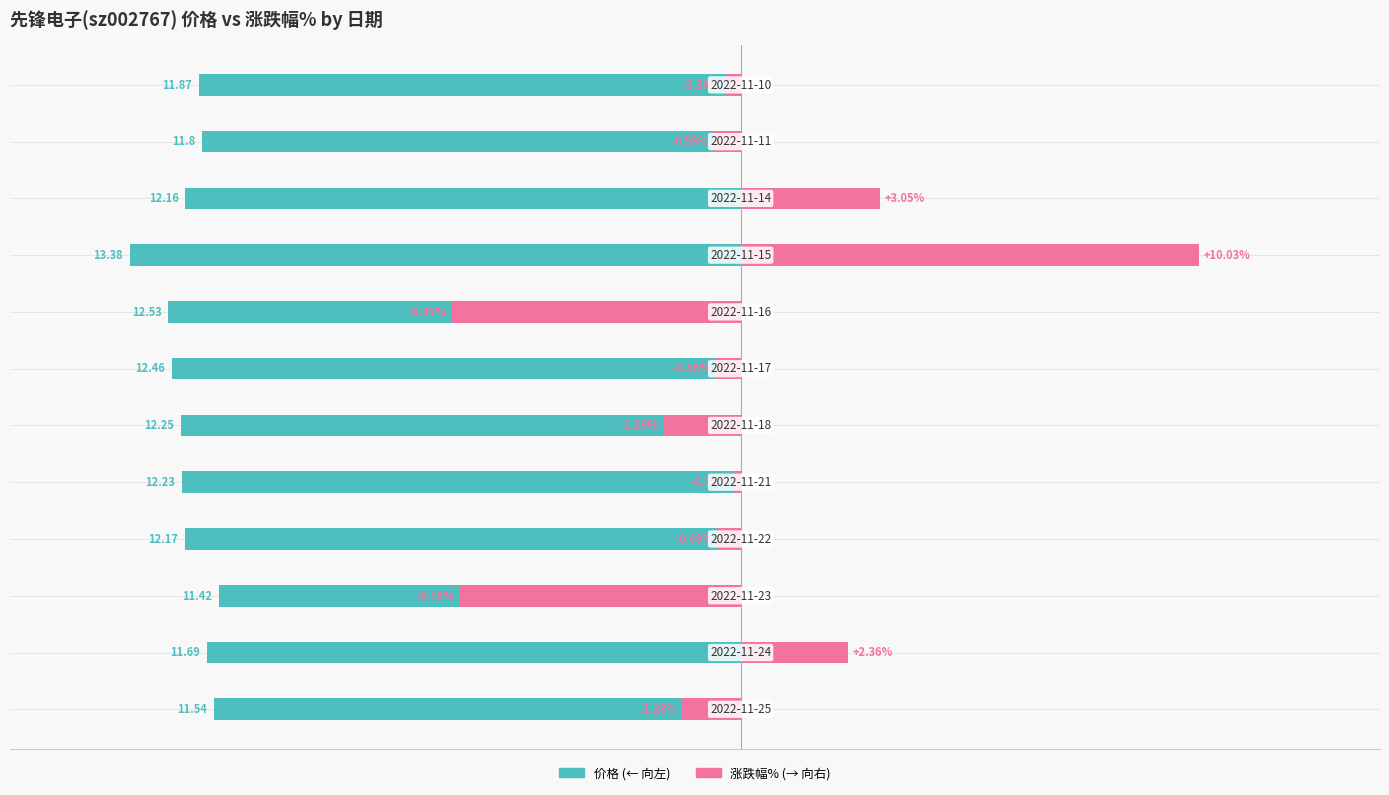

The 价格 series shows -12.2 at 9. True or false?

True